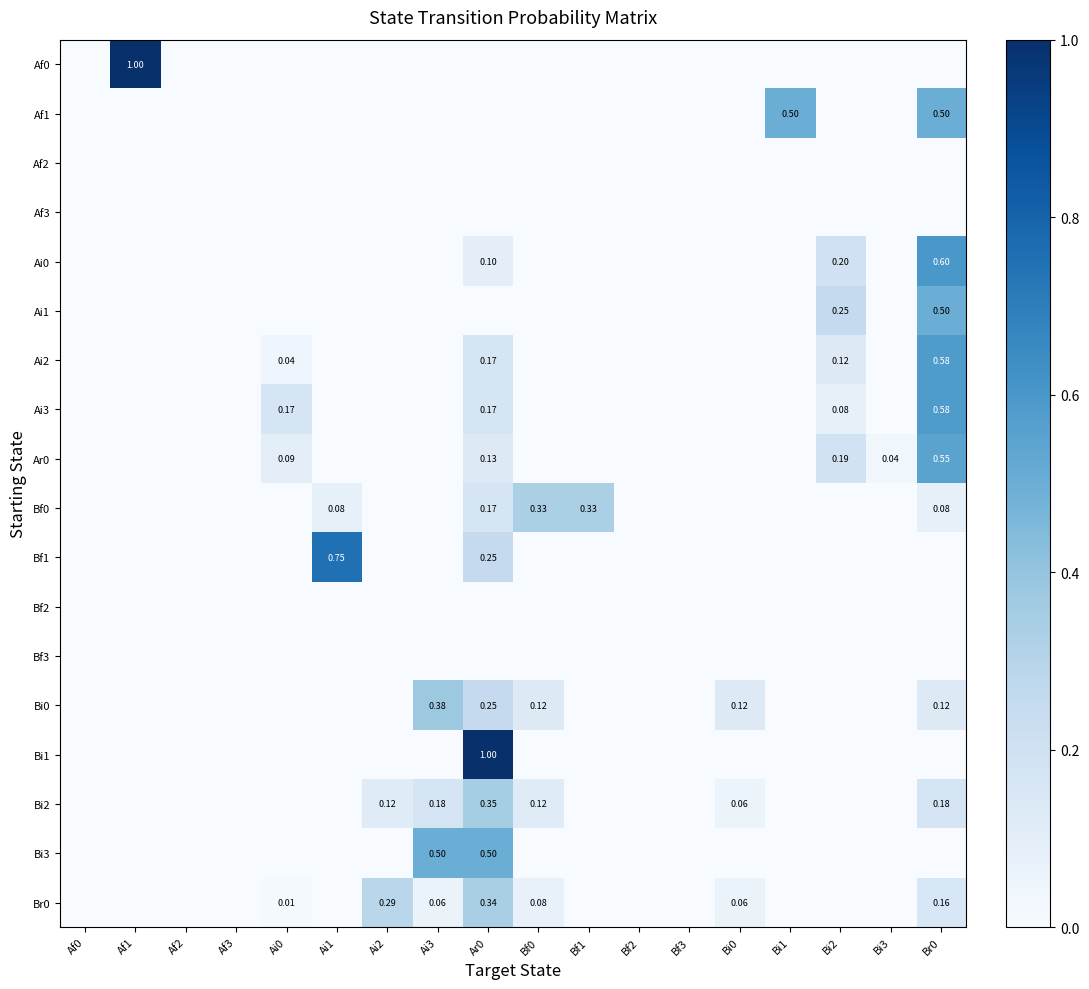

What is the greatest value displayed?

1.0